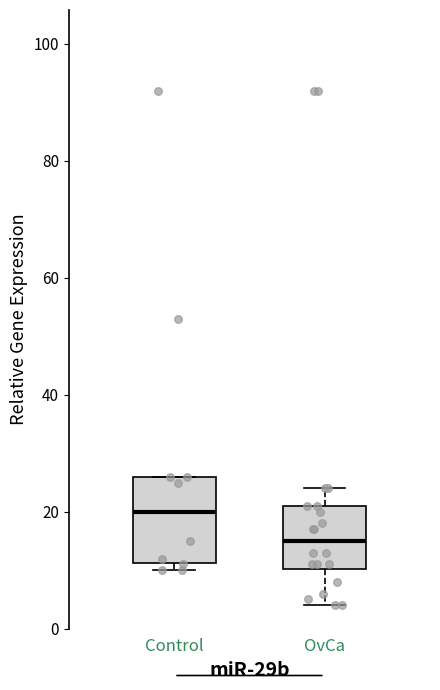

Reading left to right, read every box against the y-axis: the position of its median line, the range the box covers, and the ends of its whiskers. The values are not printed on the chart, so give them approximately, as read against the axis.

Control: median 20, box 12 to 26, whiskers 10 to 26
OvCa: median 16, box 10 to 22, whiskers 4 to 24